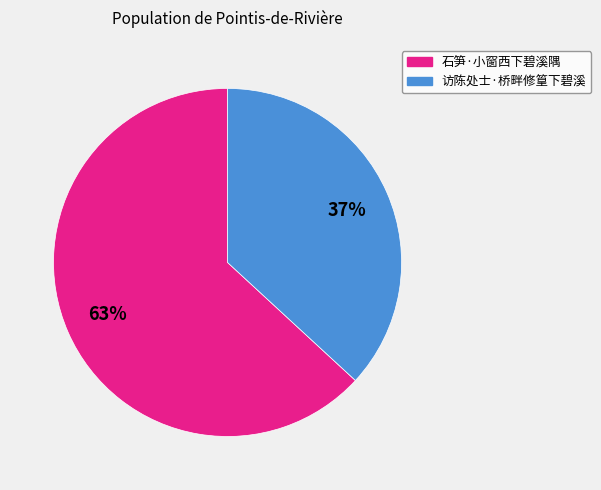

Between 访陈处士·桥畔修篁下碧溪 and 石笋·小窗西下碧溪隅, which is larger?

石笋·小窗西下碧溪隅